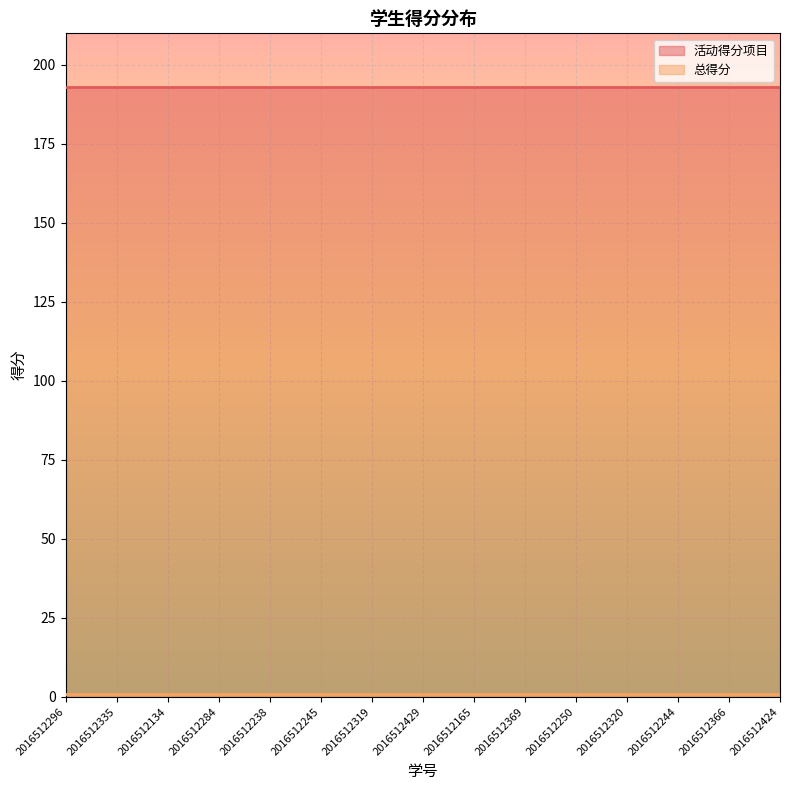

What is the label of the 11th point from the left?

2016512250